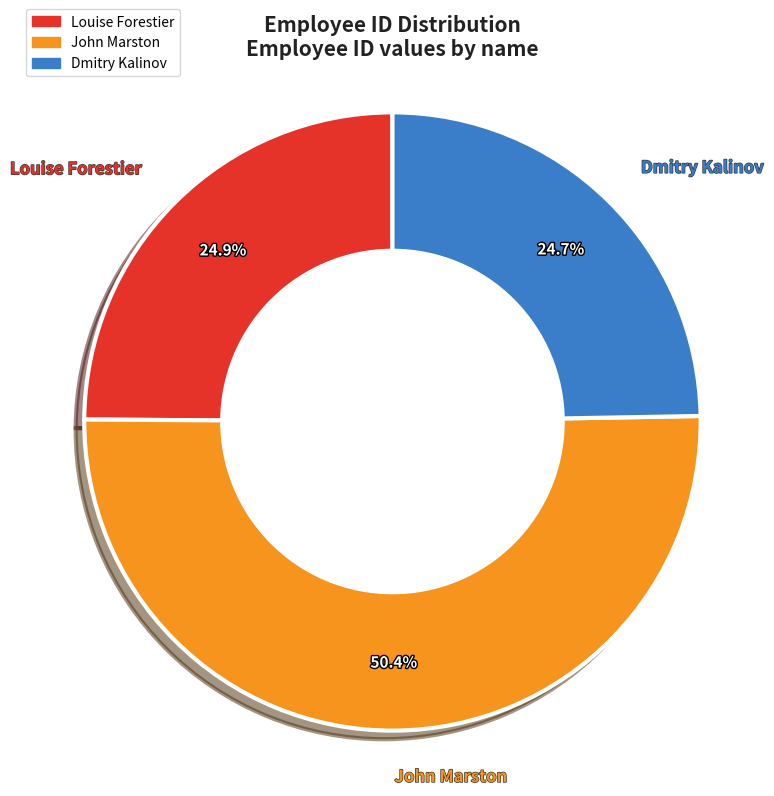

How much of the chart is everything except John Marston?

49.6%